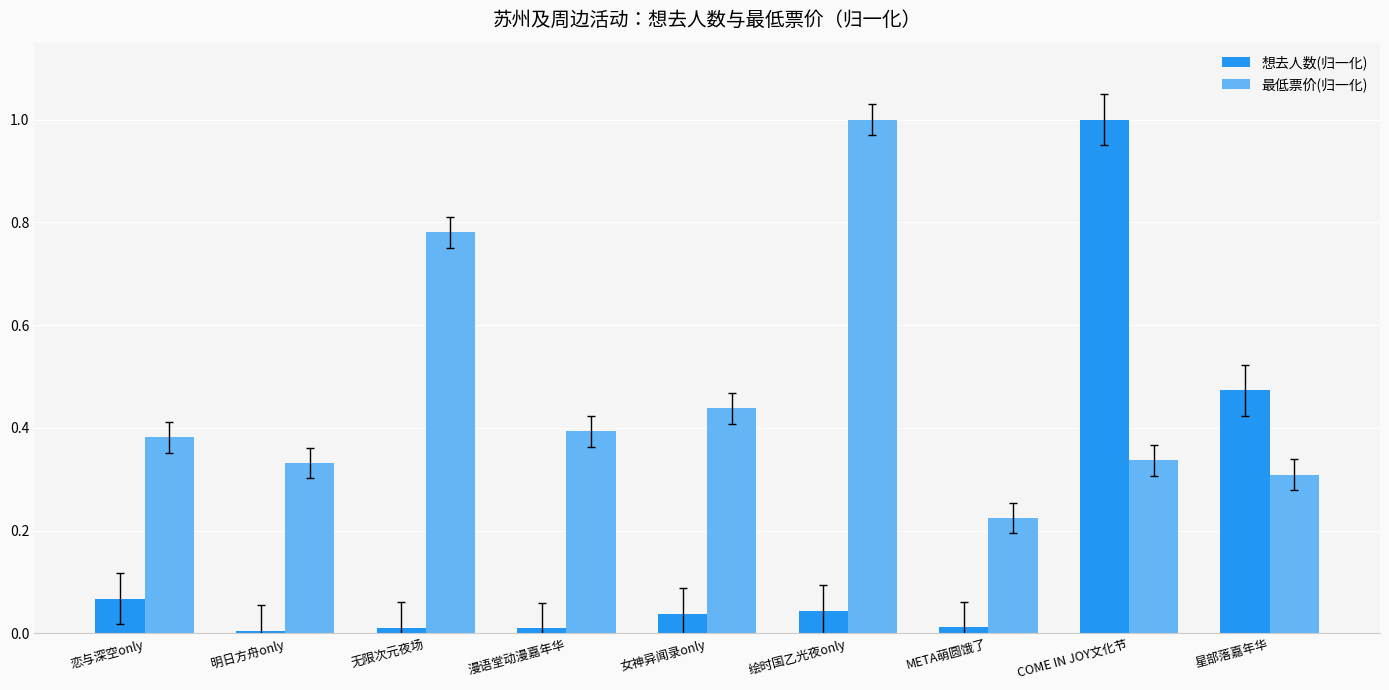

What is the value of the 想去人数(归一化) bar at the 8th from the left?

1.0